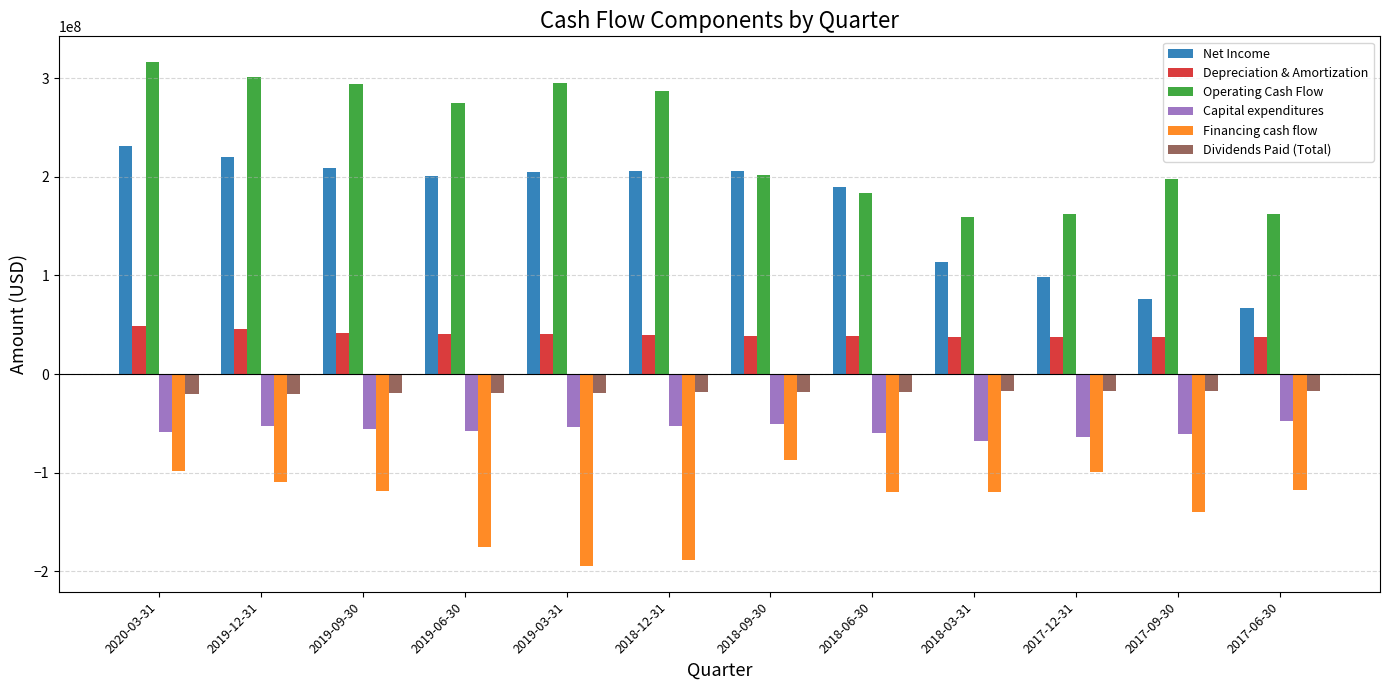

Is the value of Net Income at 2017-09-30 greater than the value of Depreciation & Amortization at 2017-06-30?

Yes